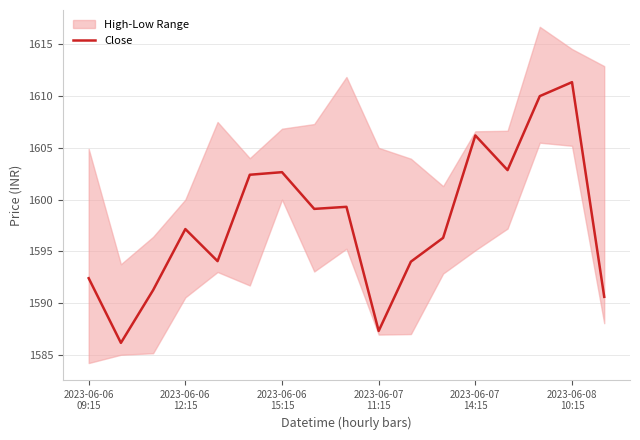

How many interior local valleys (lower than both neighbors) does the data have?

5